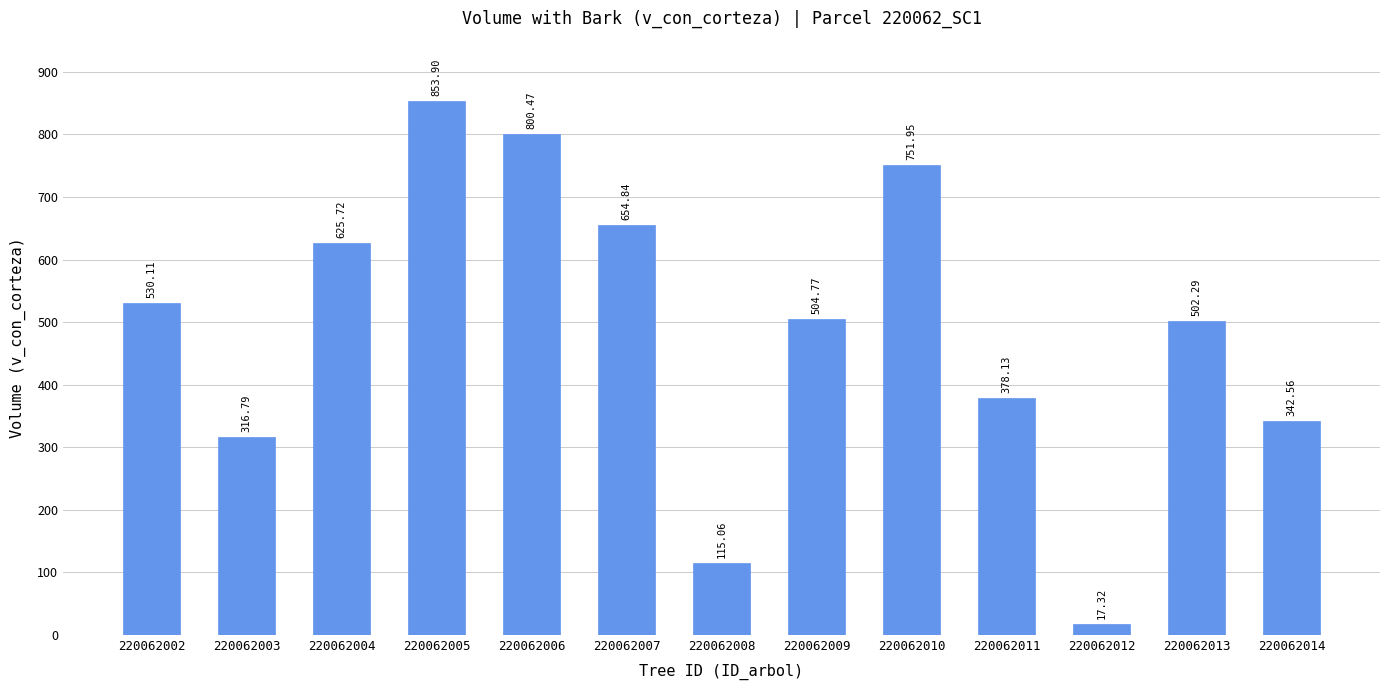

Reading right to left, extract all data points from this chart.

220062014=342.6	220062013=502.3	220062012=17.3	220062011=378.1	220062010=752.0	220062009=504.8	220062008=115.1	220062007=654.8	220062006=800.5	220062005=853.9	220062004=625.7	220062003=316.8	220062002=530.1